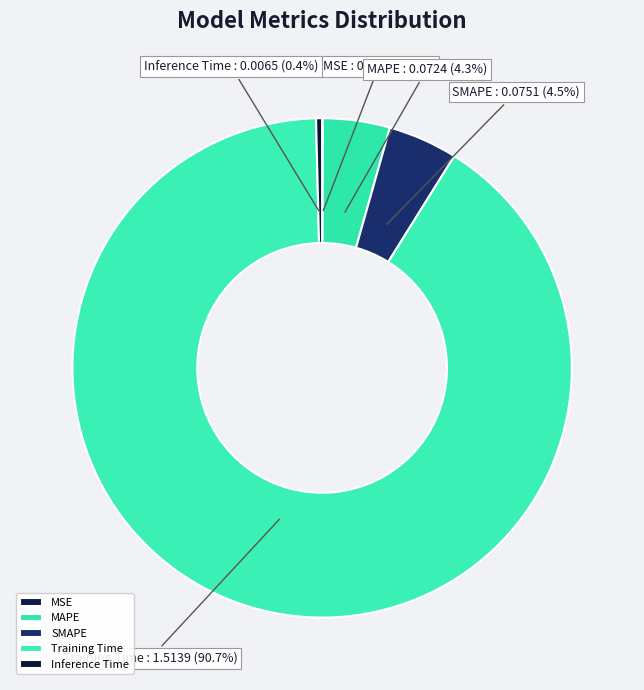

Is there a majority slice in this chart?

Yes